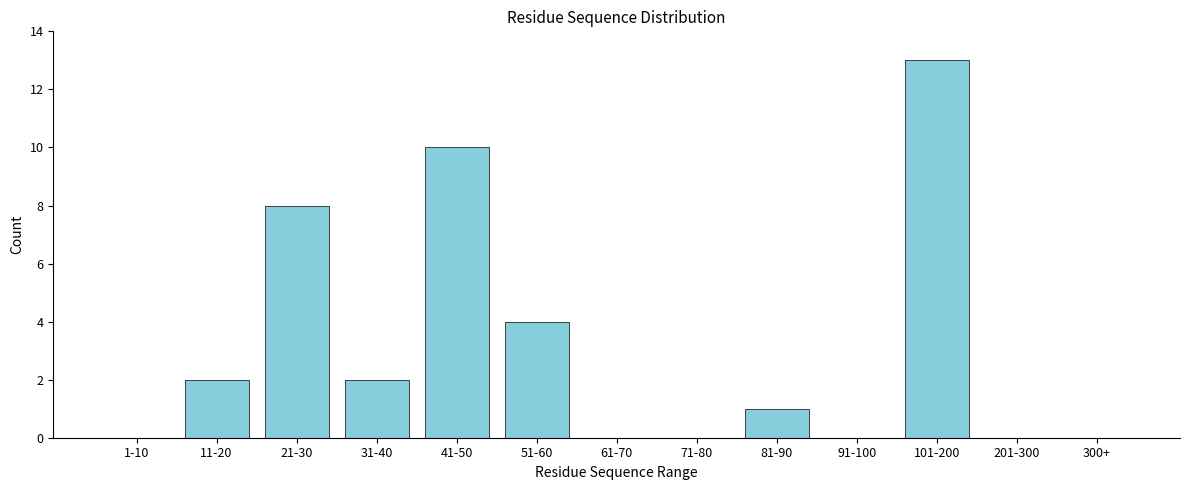

Reading right to left, list all the values displayed in this chart.

300+=0	201-300=0	101-200=13	91-100=0	81-90=1	71-80=0	61-70=0	51-60=4	41-50=10	31-40=2	21-30=8	11-20=2	1-10=0